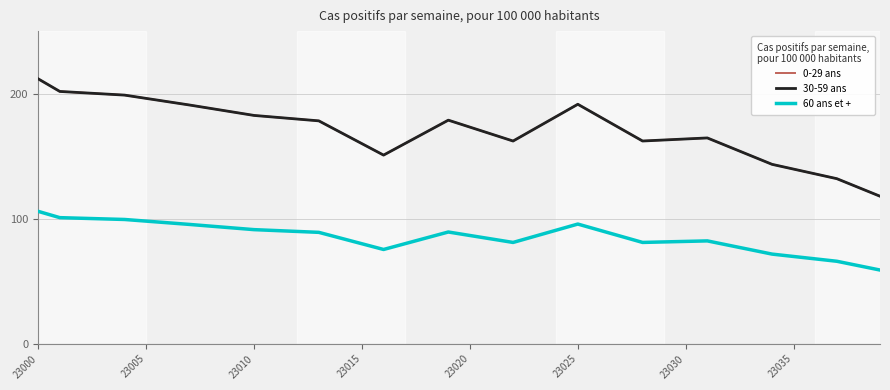

True or false: 0-29 ans and 30-59 ans cross at least once.

False